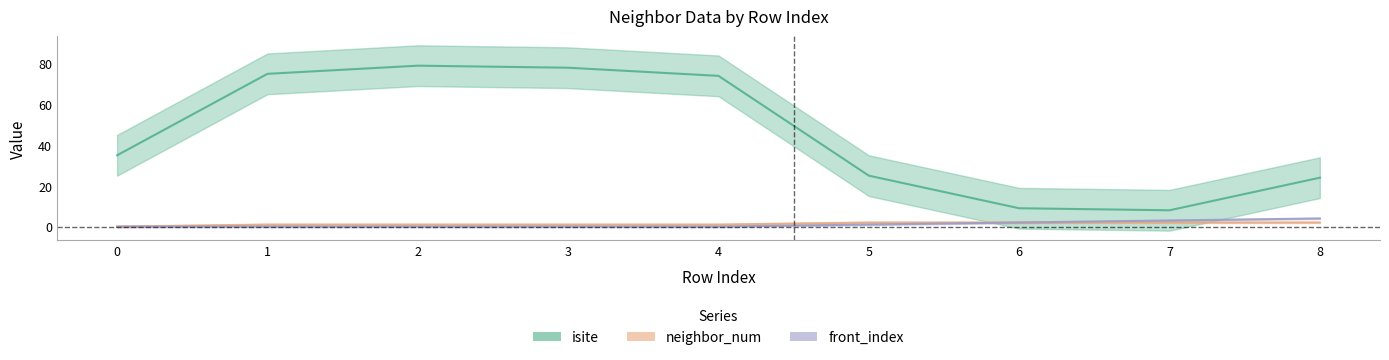

Which category has the highest value in the neighbor_num series?

5